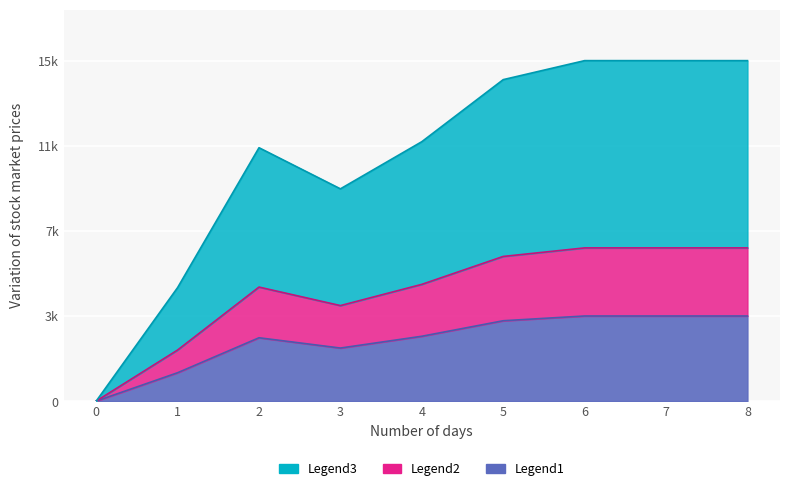

List the labels in order of value, largest first.

6, 7, 8, 5, 4, 2, 3, 1, 0